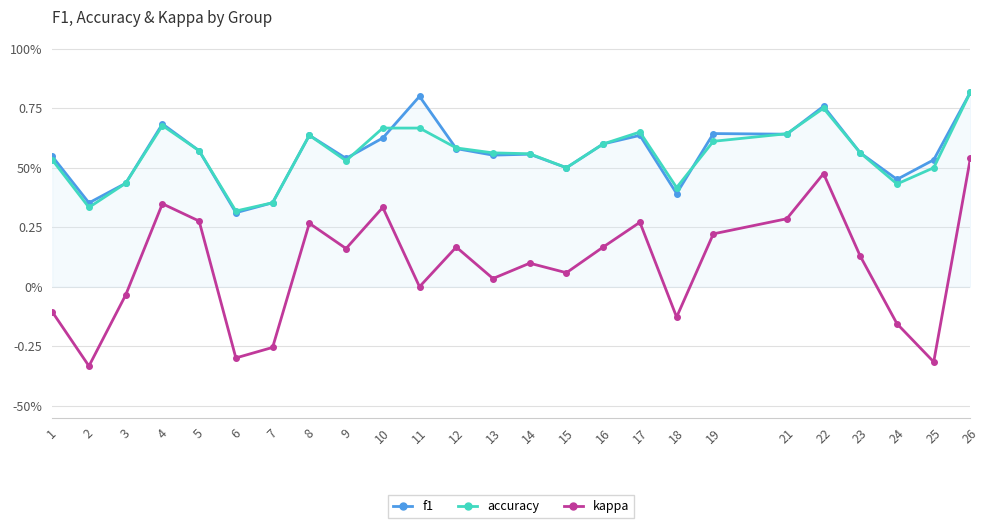

What is the sum of the accuracy values at 26 and 10?

1.5